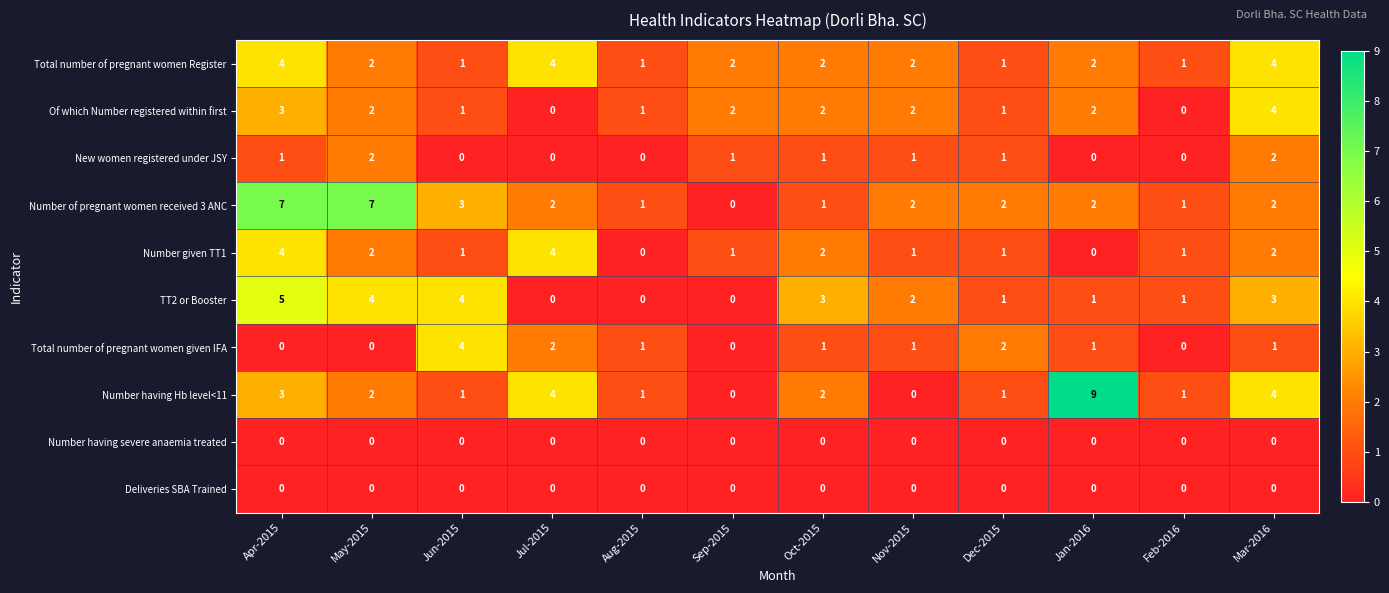

At which category is the sum across all series the highest?

Apr-2015